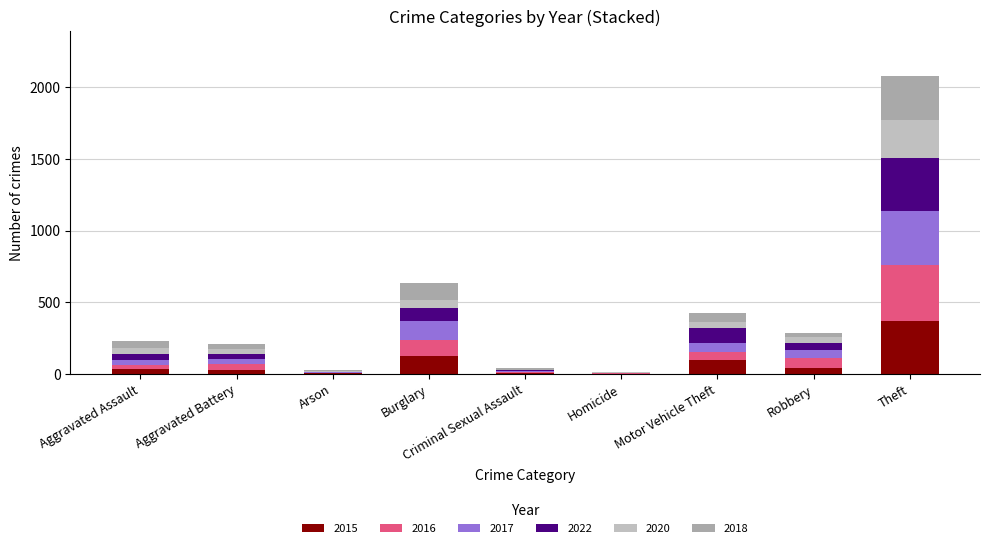

Are the bars horizontal?

No